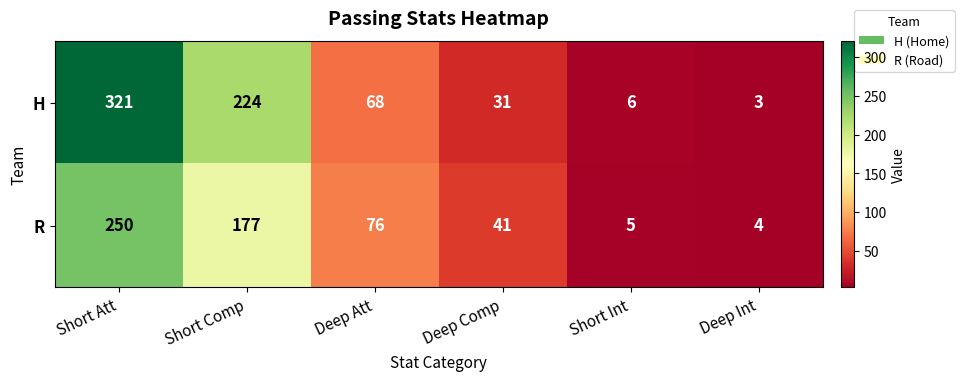

What is the average value of the R series?

92